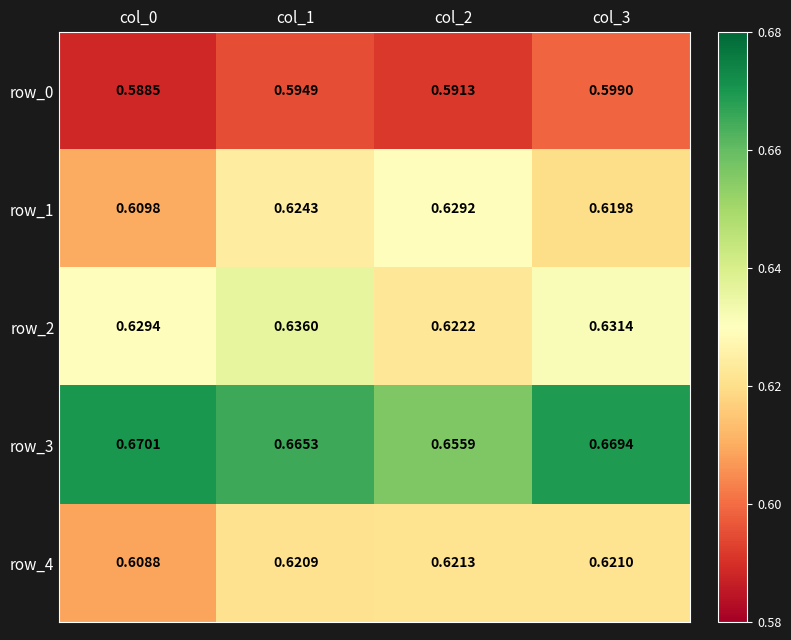

Which label corresponds to the smallest value in the chart?

col_0